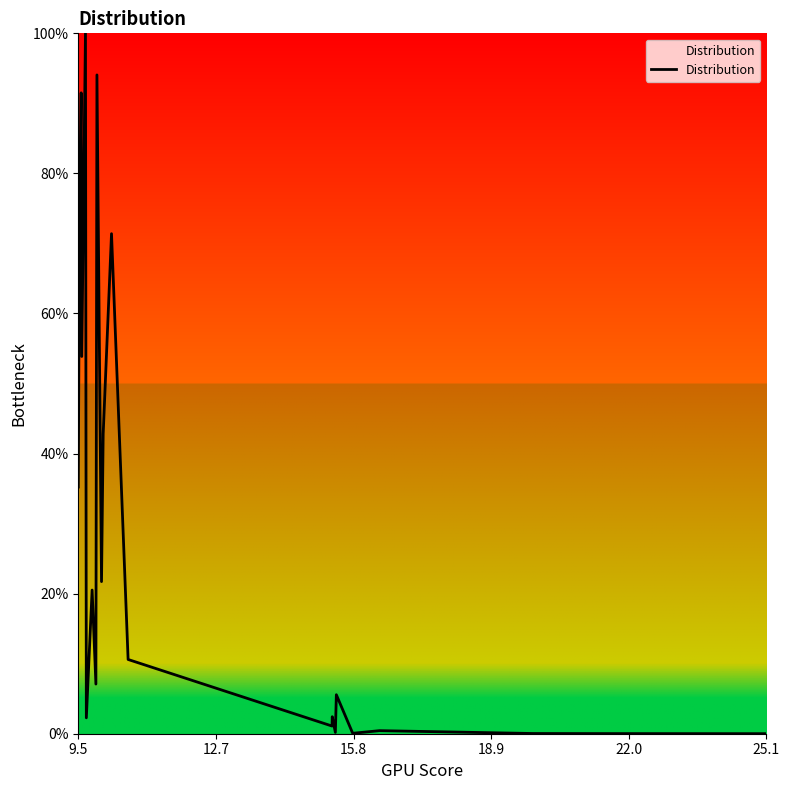

What is the maximum value shown in the chart?

1.0